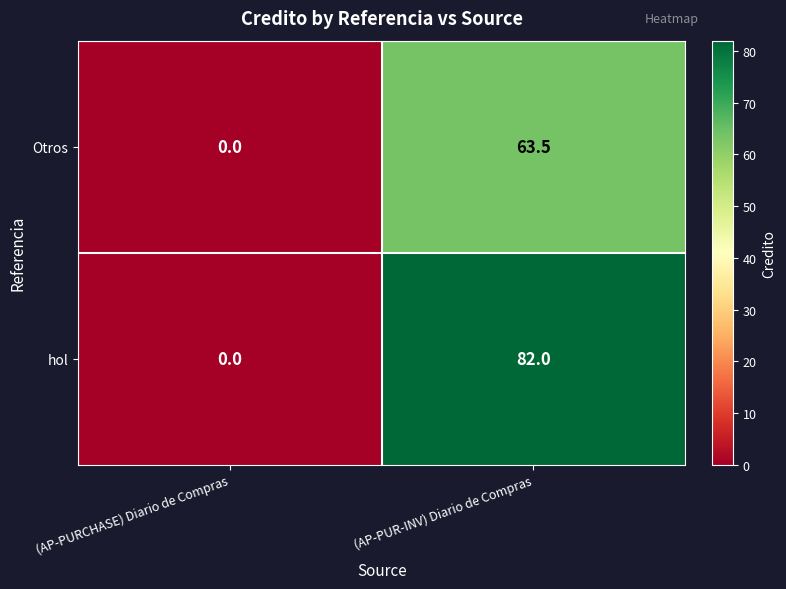

Which category has the lowest value across all series?

(AP-PURCHASE) Diario de Compras